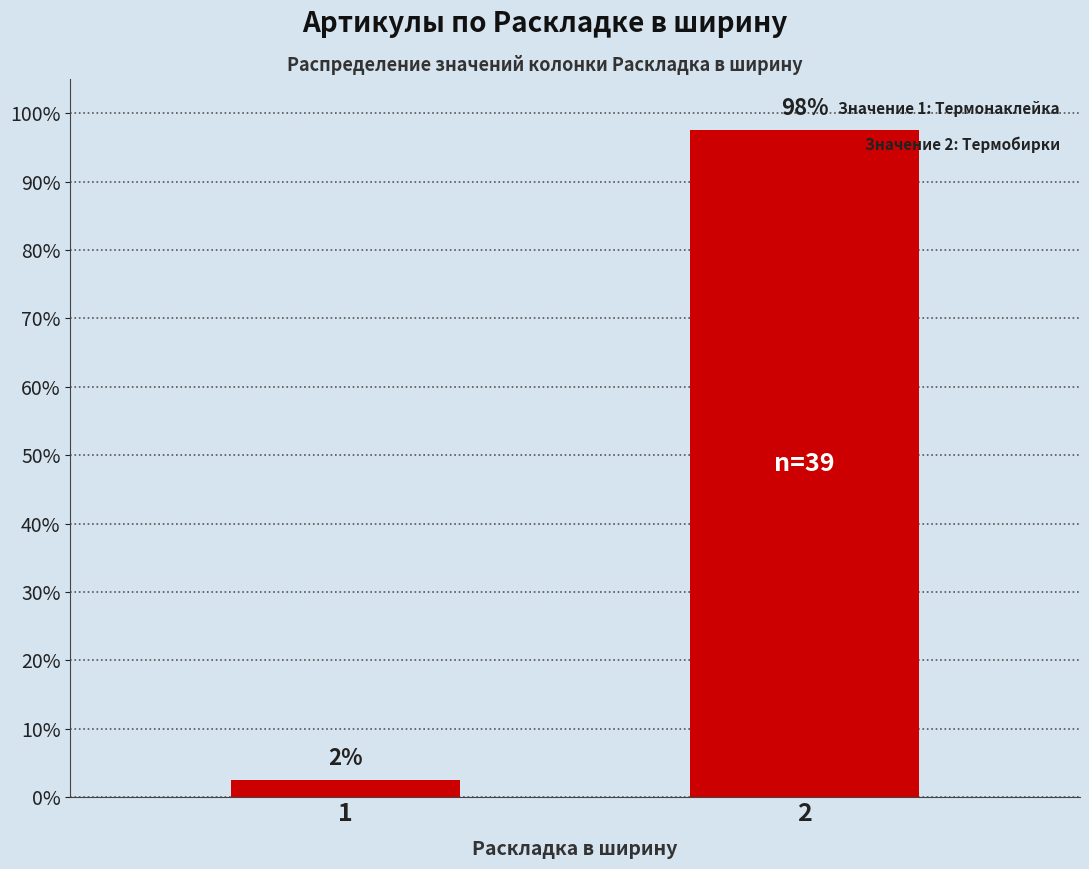

What is the value of the 1st bar from the left?

2.5